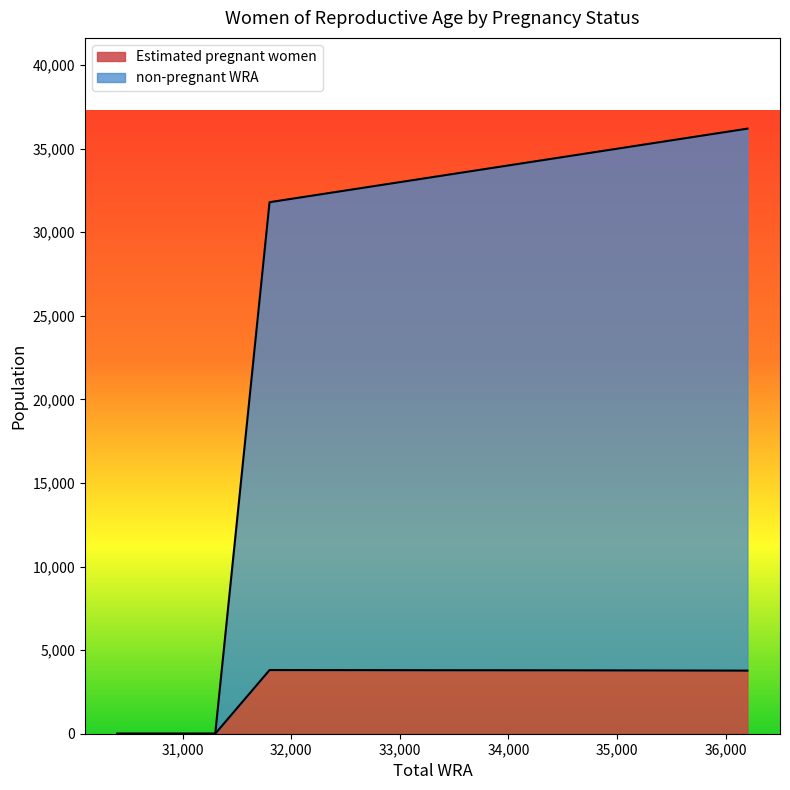

Which series has the largest range (max minus min)?

non-pregnant WRA